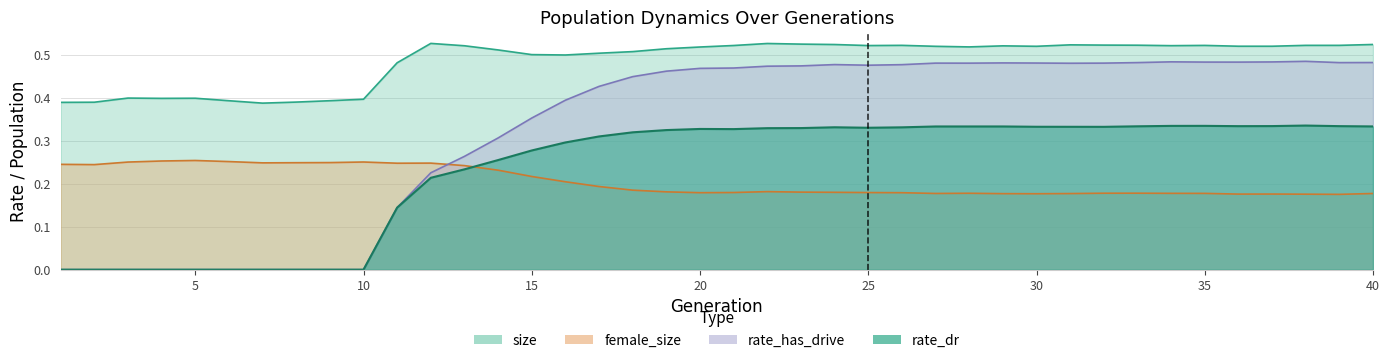

The size series shows 0.4 at 3. True or false?

True